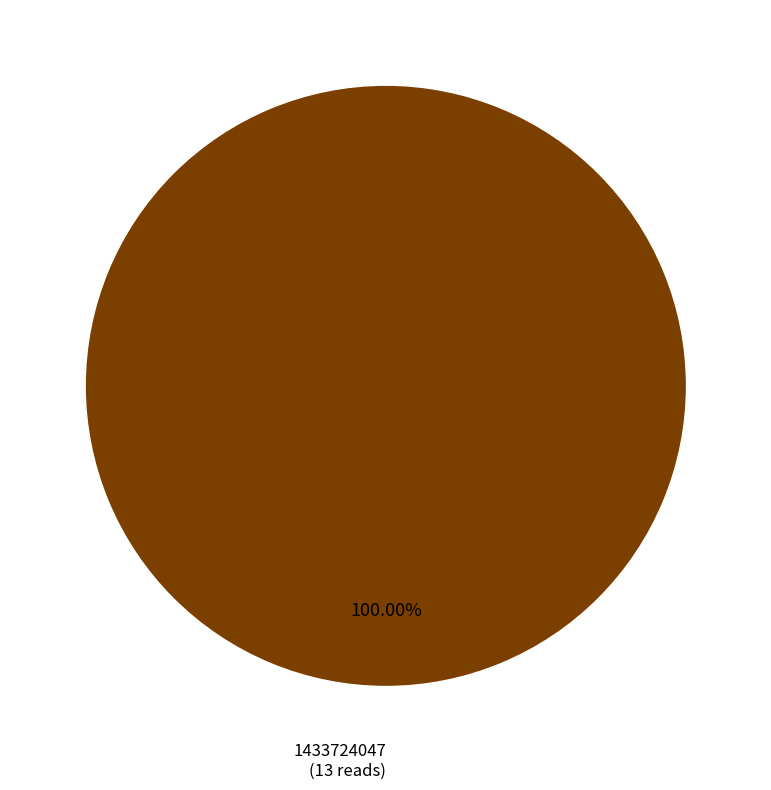

Does any single category account for the majority?

Yes